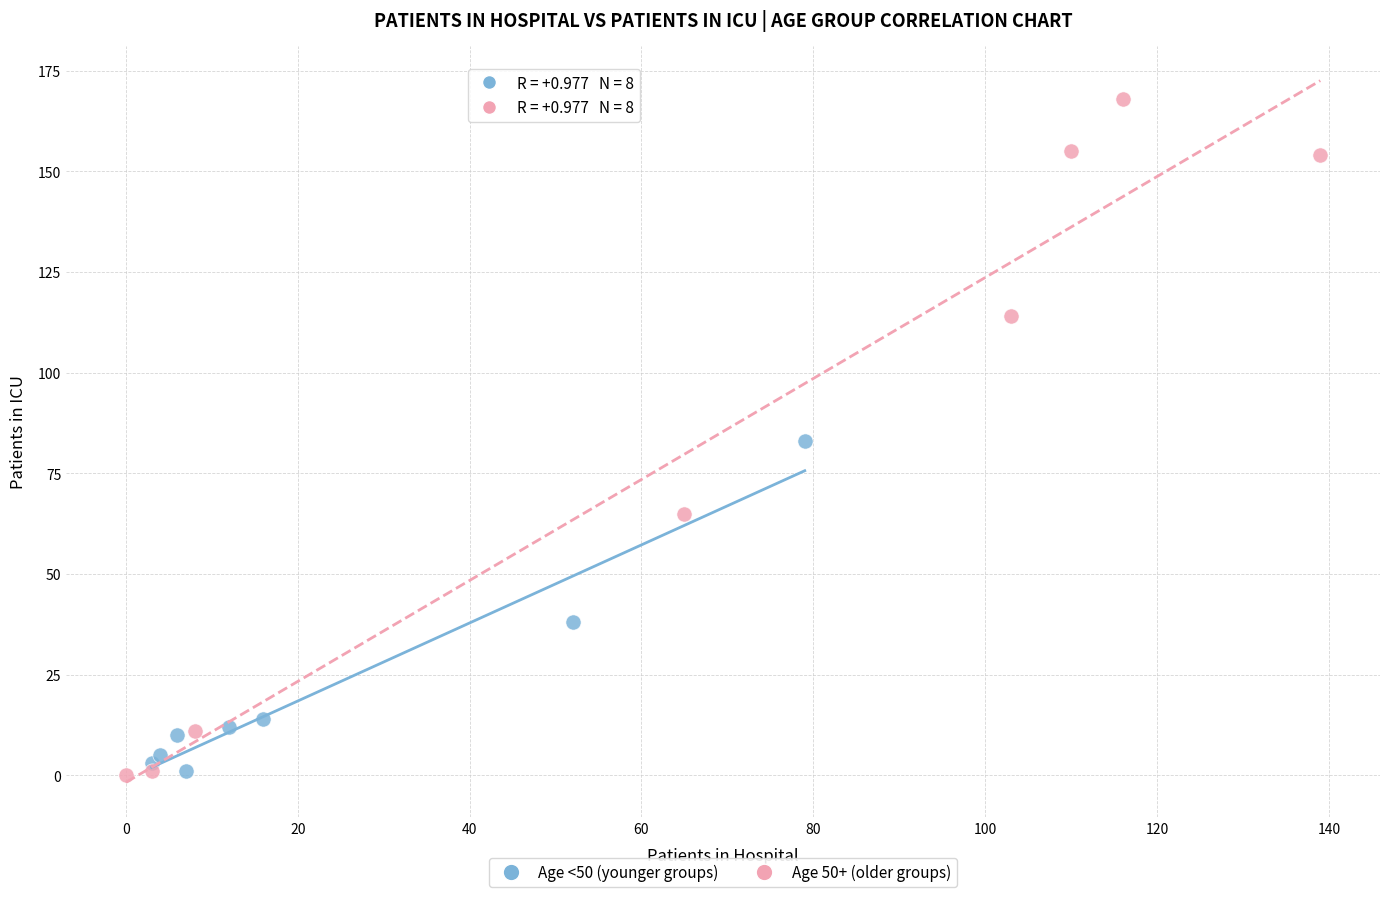

Which series has the widest spread of Y values?

Age 50+ (older groups)